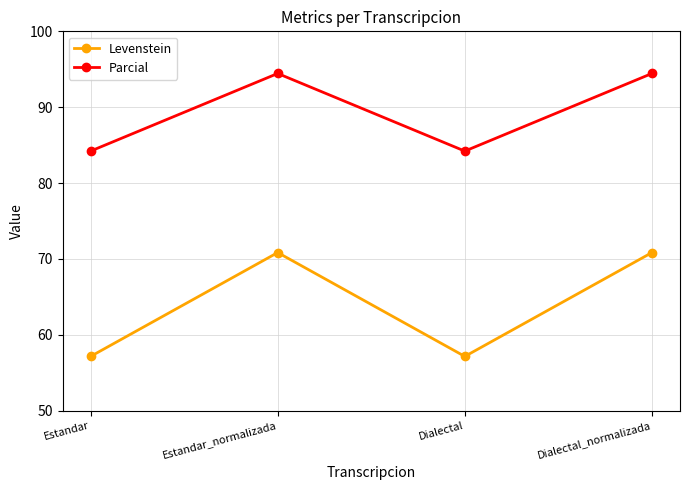

Does the chart have visible grid lines?

Yes